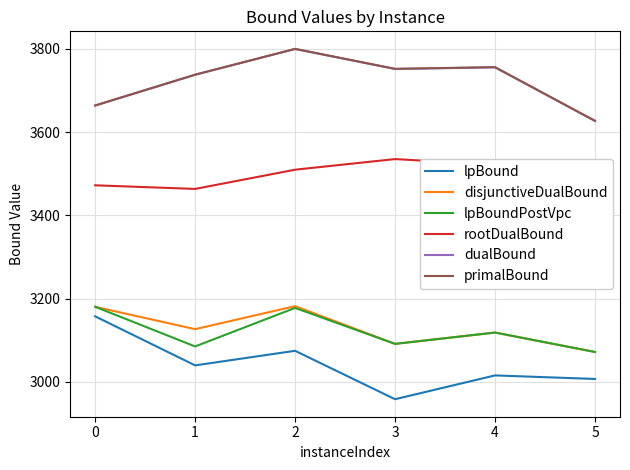

The value of disjunctiveDualBound at 0 is 3180.3. True or false?

True